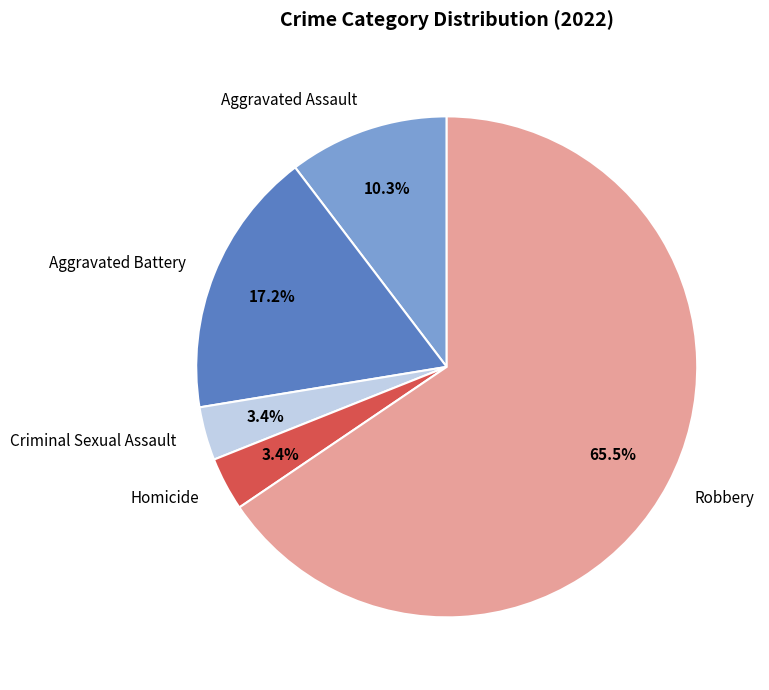

To the nearest percent, what is the combined percentage of Robbery and Homicide?

69%